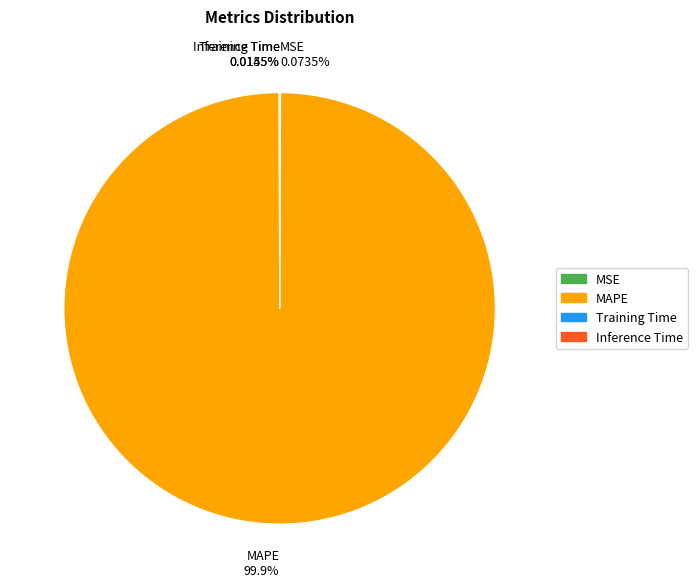

Is there any slice that represents more than half of the pie?

Yes